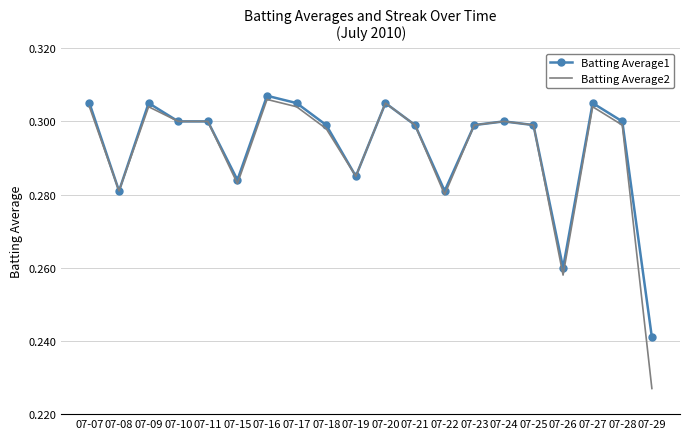

The Batting Average2 series shows 0.4 at 07-20. True or false?

False